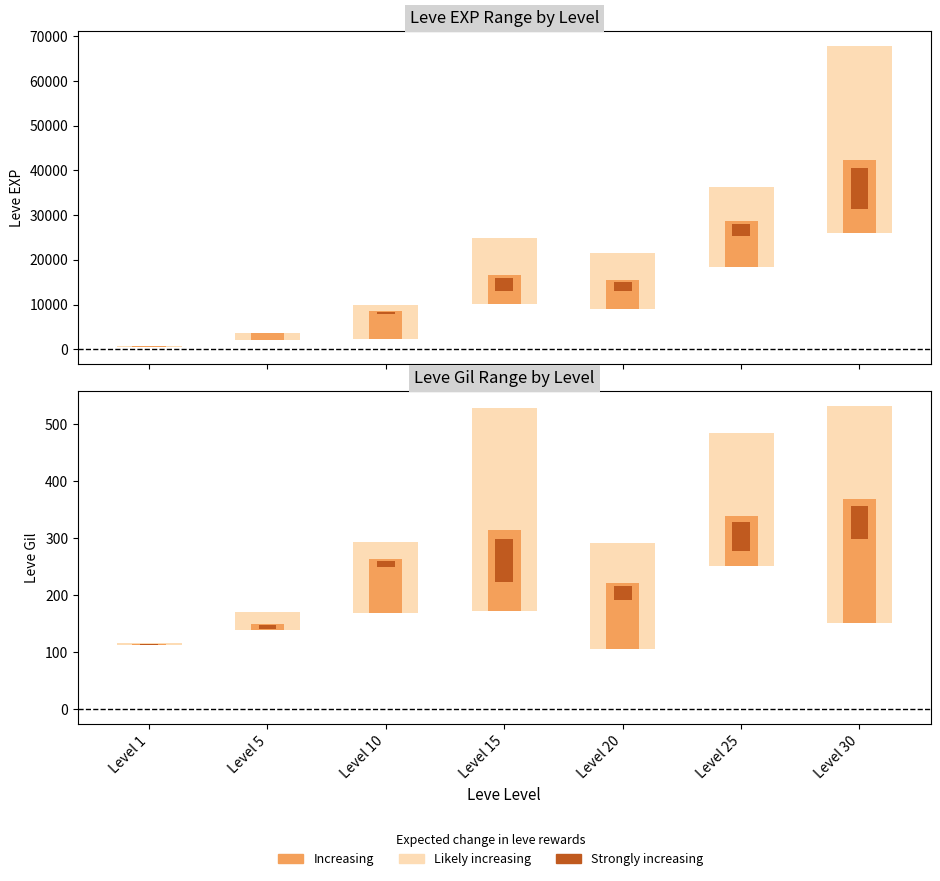

Which category has the lowest value in the Leve Gil series?

Level 20